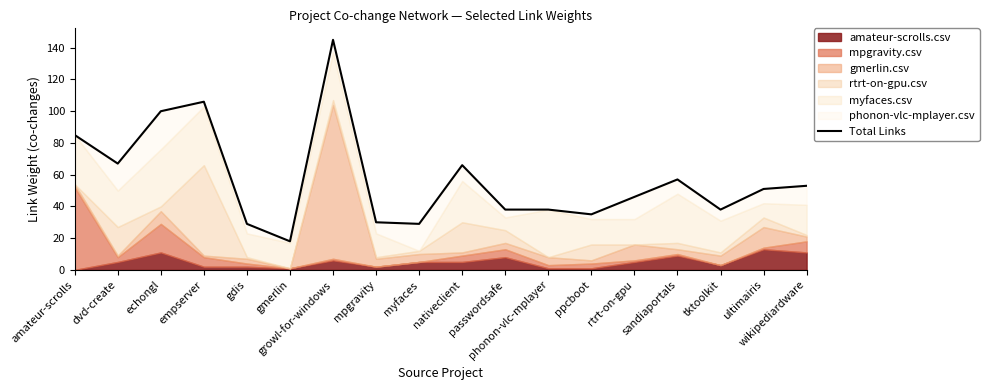

How many lines are shown in the chart?

1